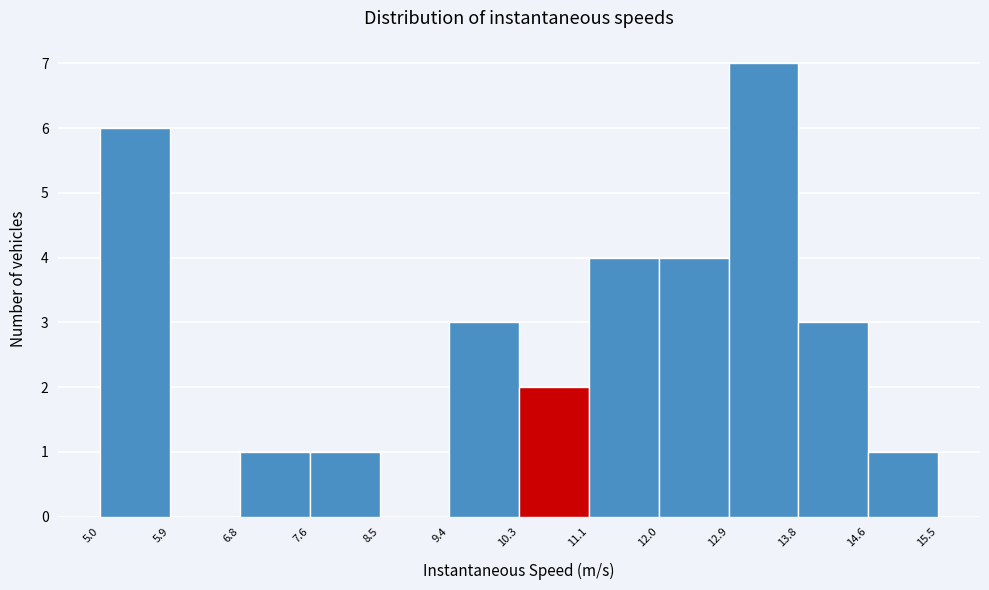

Over which range of the x-axis is the bar tallest?

12.9 to 13.8